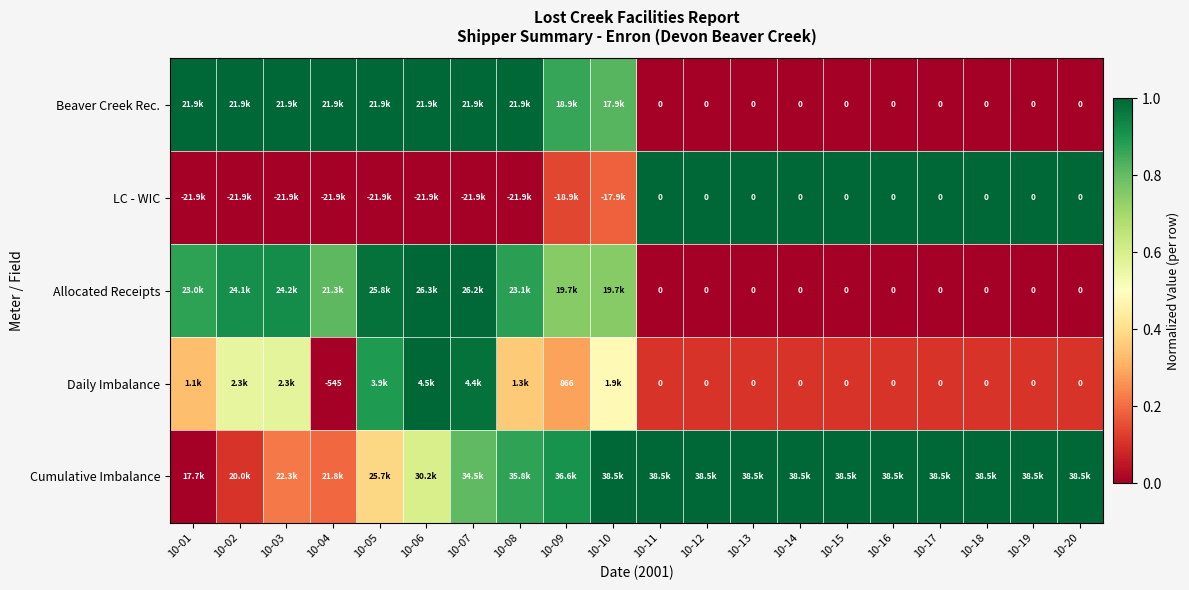

What is the spread (max minus min) of values at 10-16?

1.0